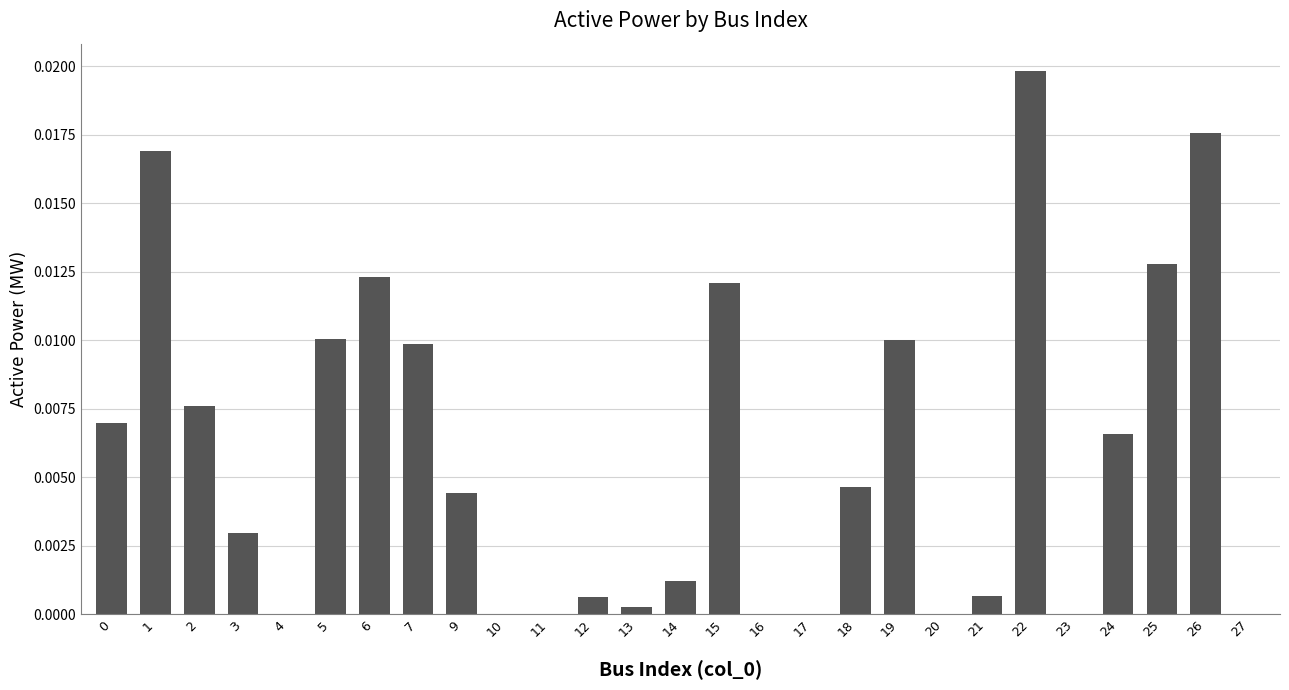

Which has a higher value, 15 or 23?

15